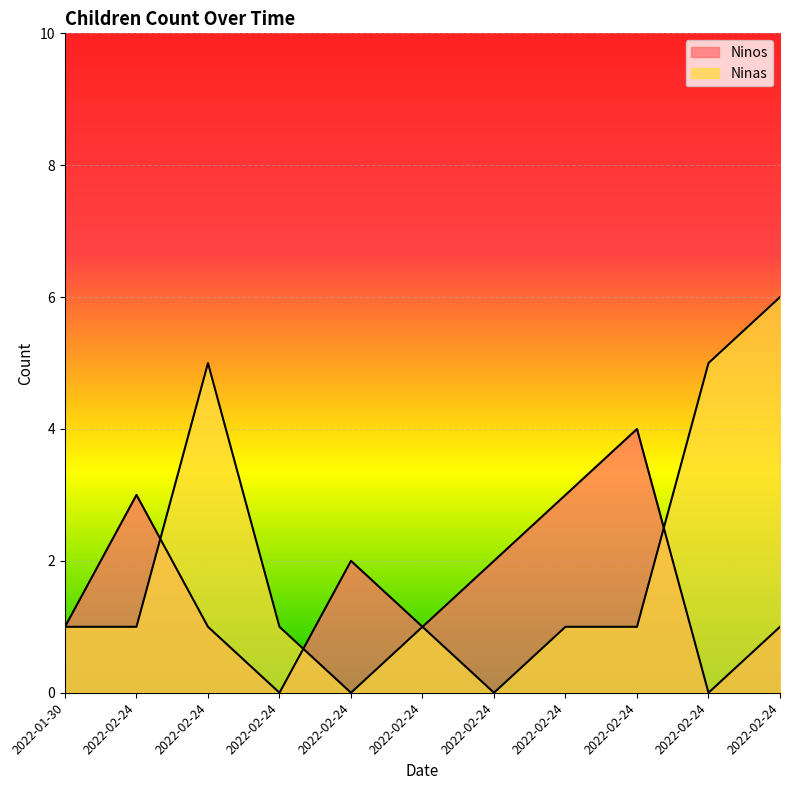

What is the average value of the Ninos series?

2